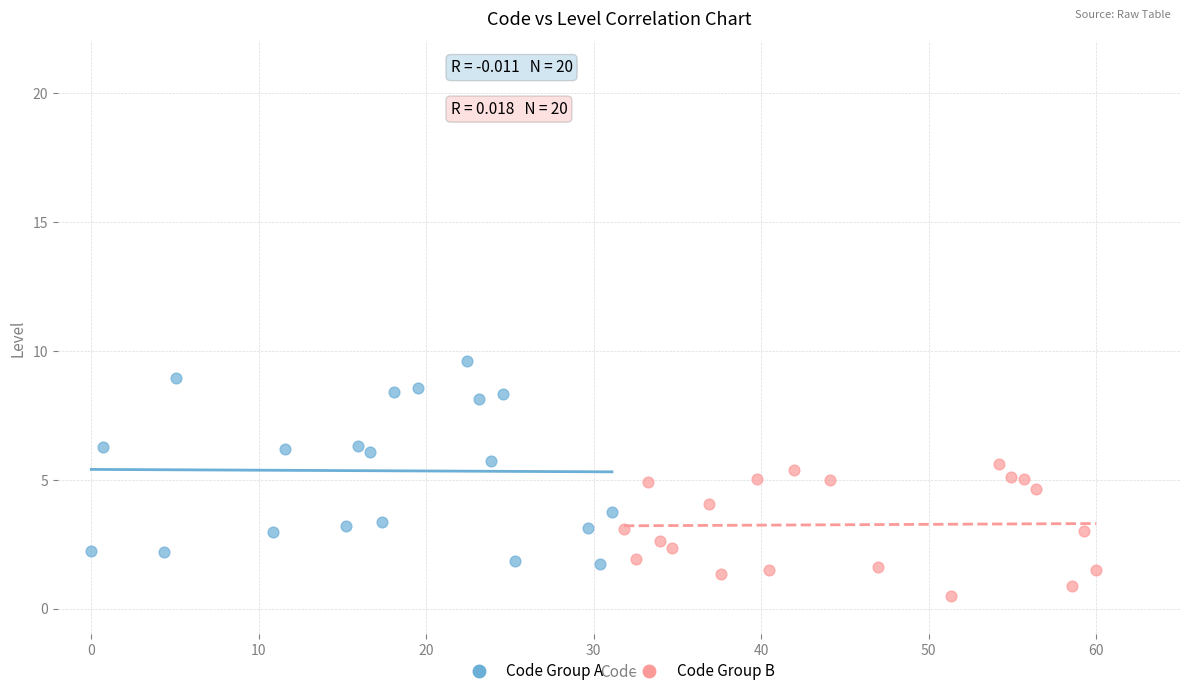

Which series reaches the minimum Y coordinate?

Code Group B